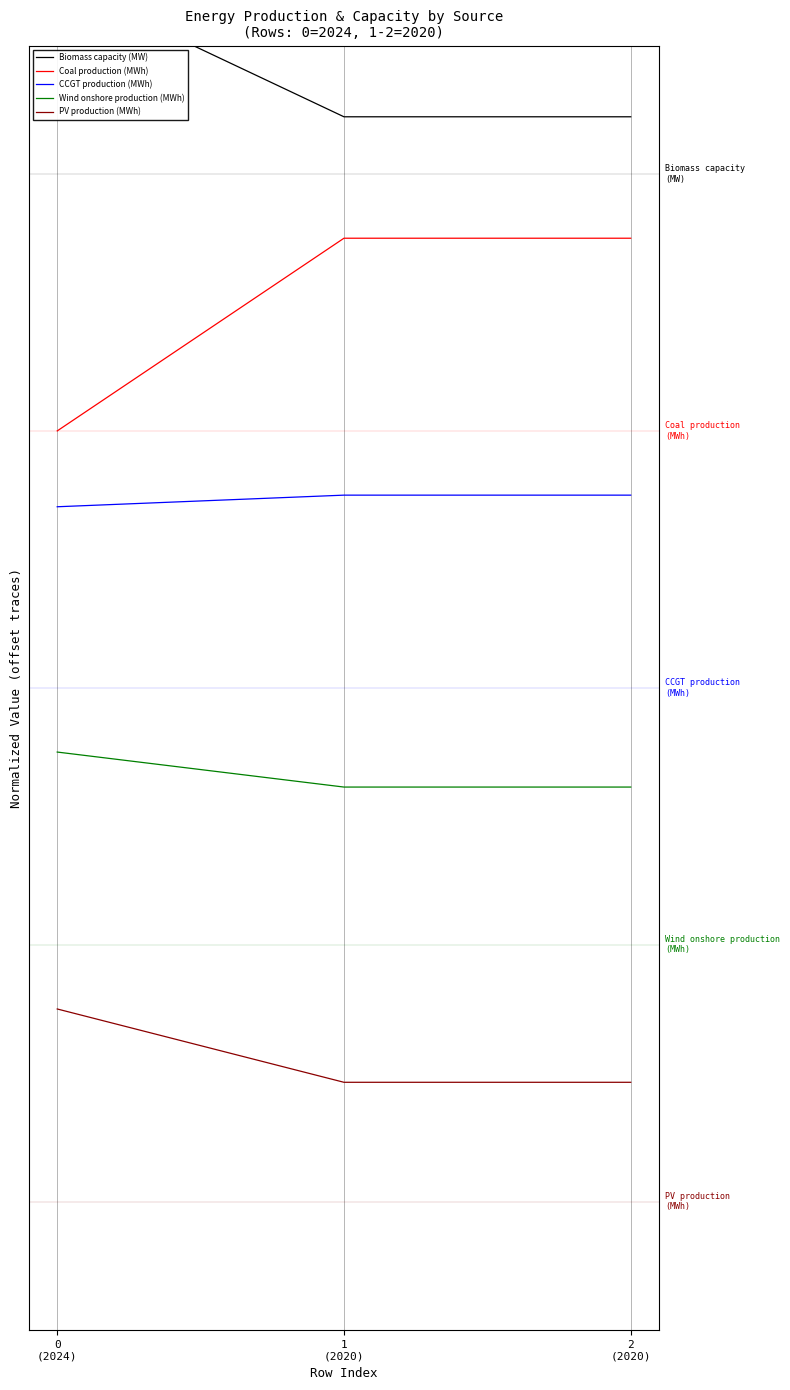

Reading left to right, transcribe all the data shown in this chart.

Biomass capacity (MW): 0
(2024)=1.1	1
(2020)=0.9	2
(2020)=0.9
Coal production (MWh): 0
(2024)=0.7	1
(2020)=0.8	2
(2020)=0.8
CCGT production (MWh): 0
(2024)=0.6	1
(2020)=0.7	2
(2020)=0.7
Wind onshore production (MWh): 0
(2024)=0.4	1
(2020)=0.4	2
(2020)=0.4
PV production (MWh): 0
(2024)=0.2	1
(2020)=0.2	2
(2020)=0.2